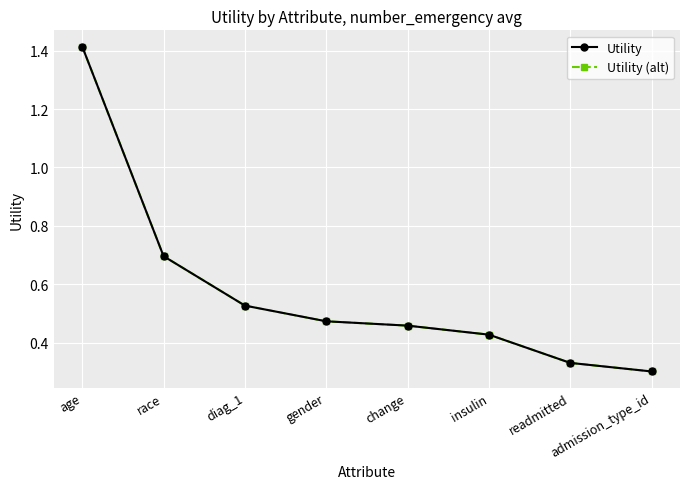

Does the chart have visible grid lines?

Yes